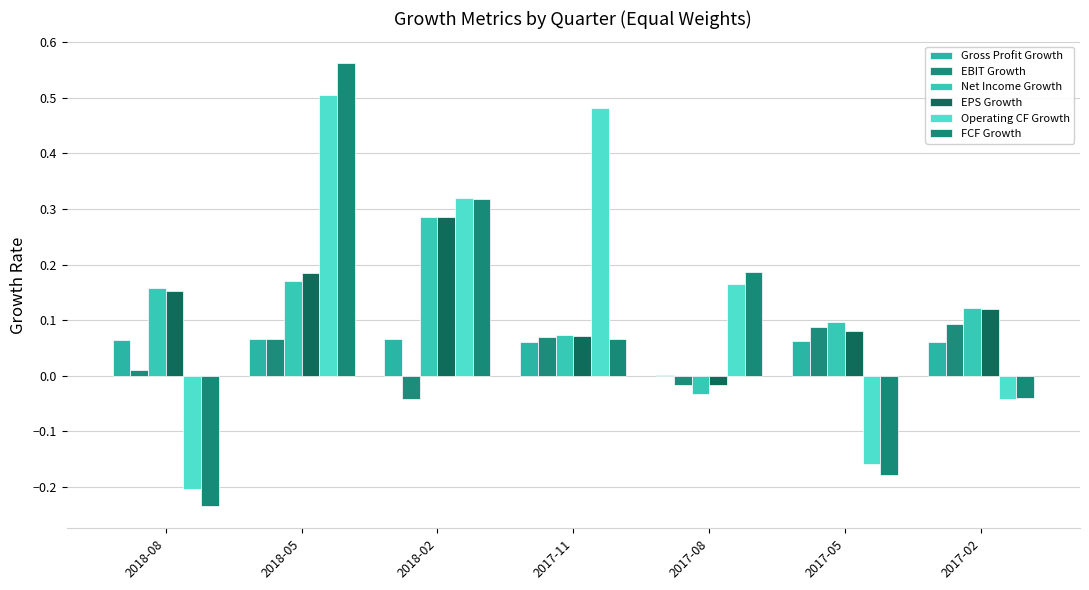

What are all the series names shown in the legend?

Gross Profit Growth, EBIT Growth, Net Income Growth, EPS Growth, Operating CF Growth, FCF Growth